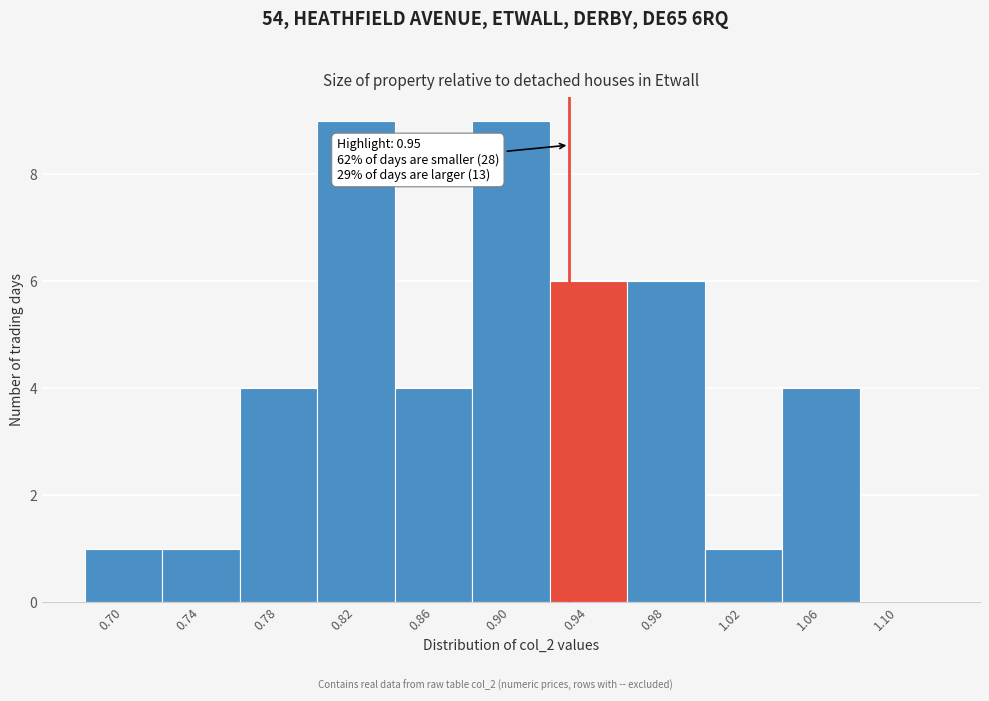

Reading right to left, extract all data points from this chart.

1.10=0	1.06=4	1.02=1	0.98=6	0.94=6	0.90=9	0.86=4	0.82=9	0.78=4	0.74=1	0.70=1